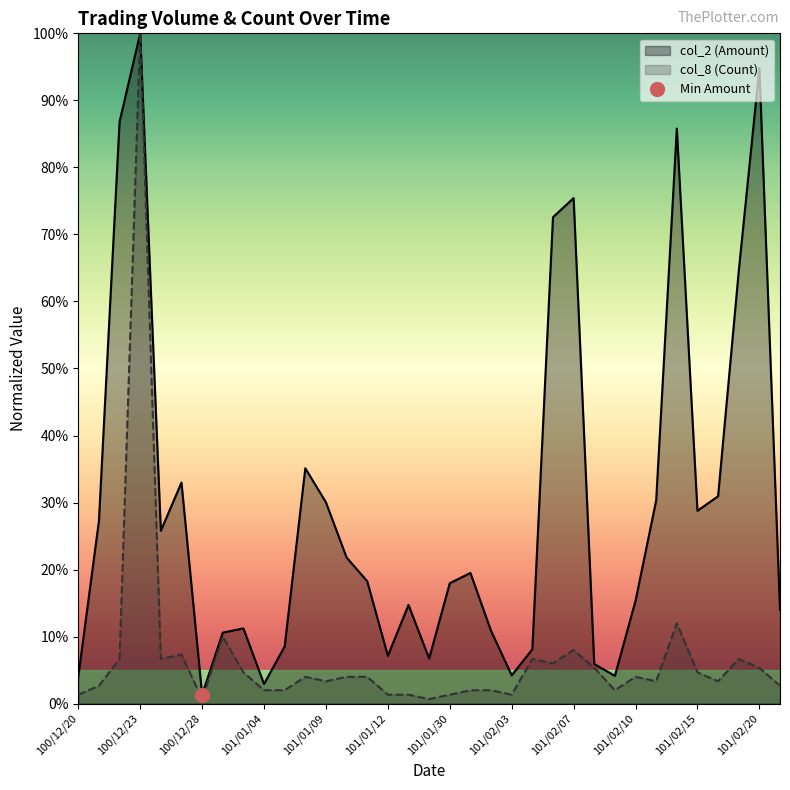

Which category has the lowest value across all series?

100/12/28